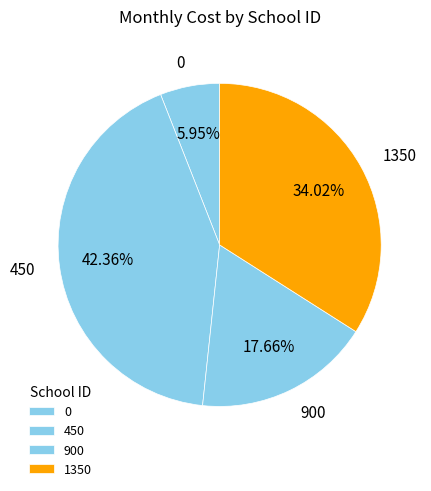

Count the number of slices in the pie.

4